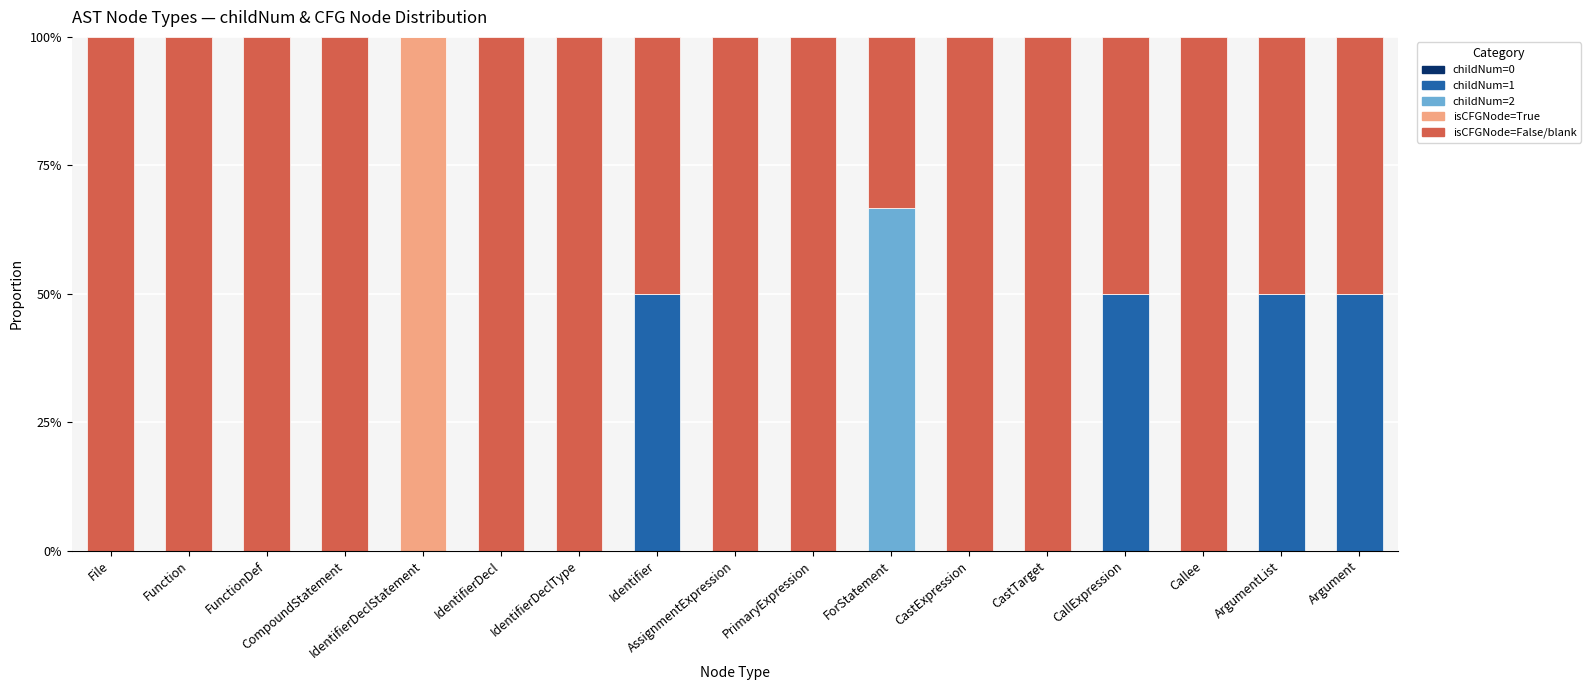

The value of childNum=1 at Function is 0.0. True or false?

True